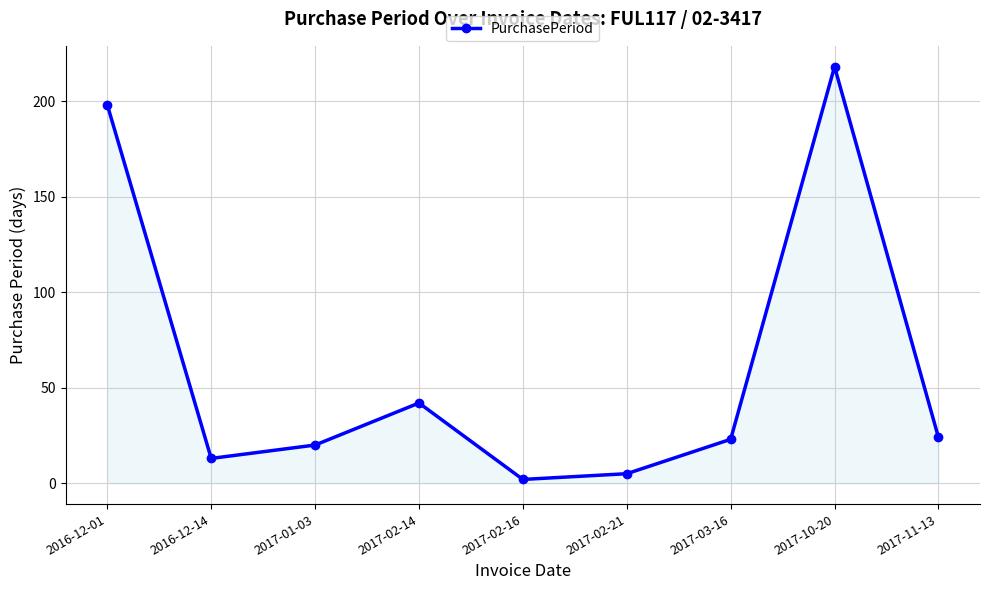

The chart shows a value of 198 at 2016-12-01. True or false?

True